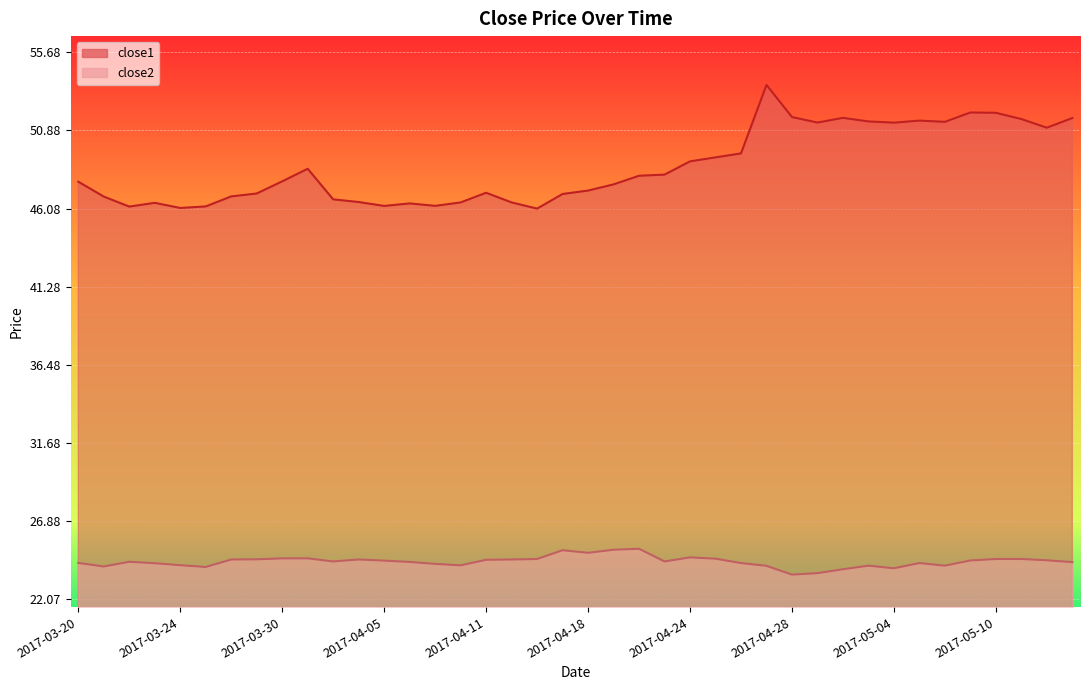

Which series has the largest total across all categories?

close1